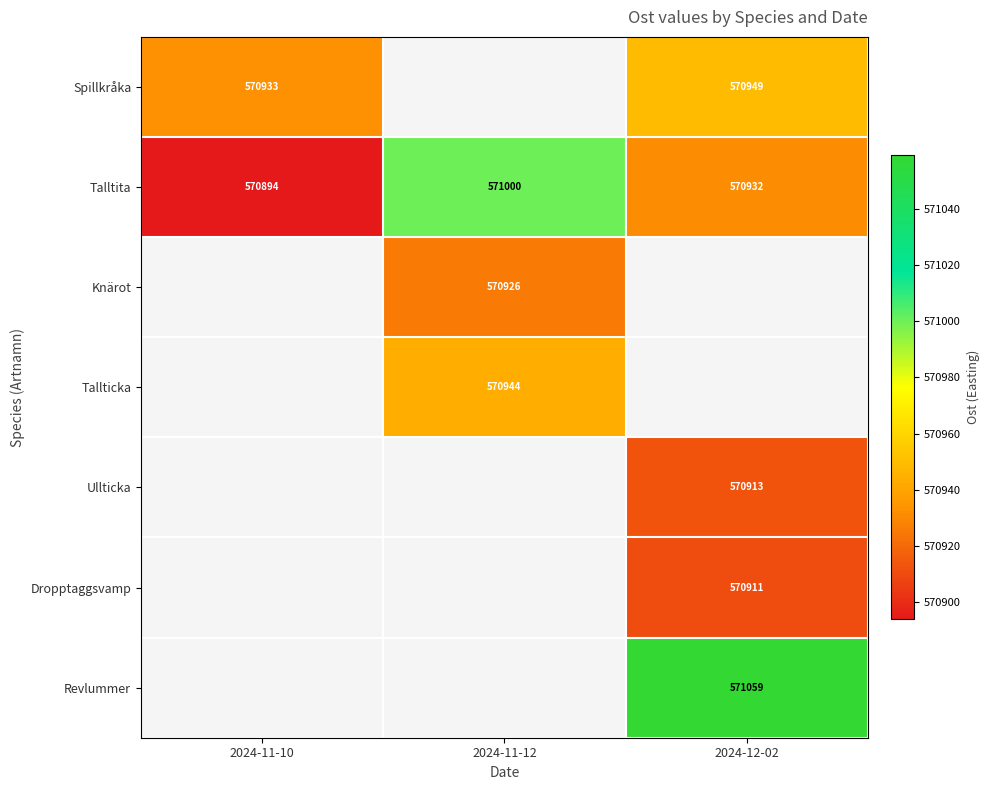

The value of Ullticka at 2024-12-02 is 786671. True or false?

False